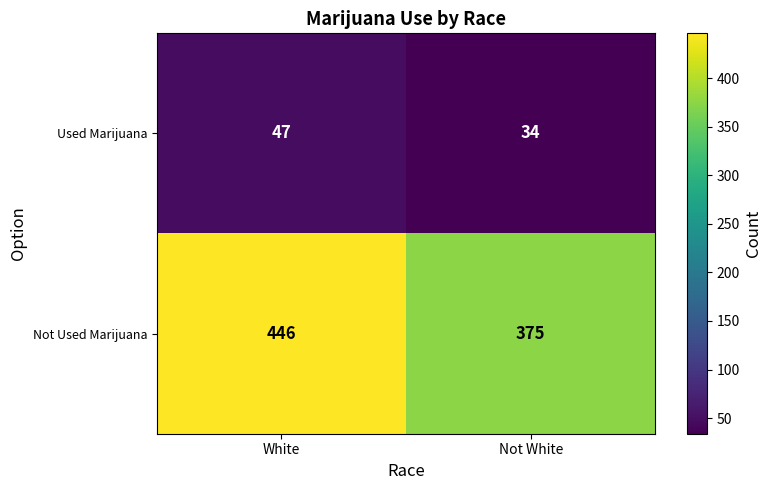

How many distinct data groups are displayed?

2